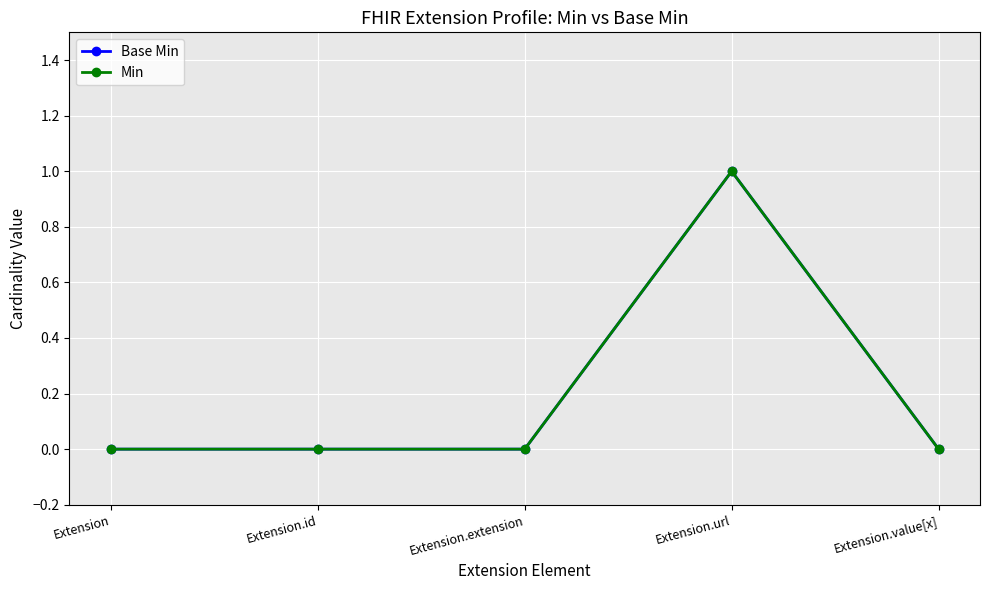

True or false: Base Min and Min cross at least once.

False